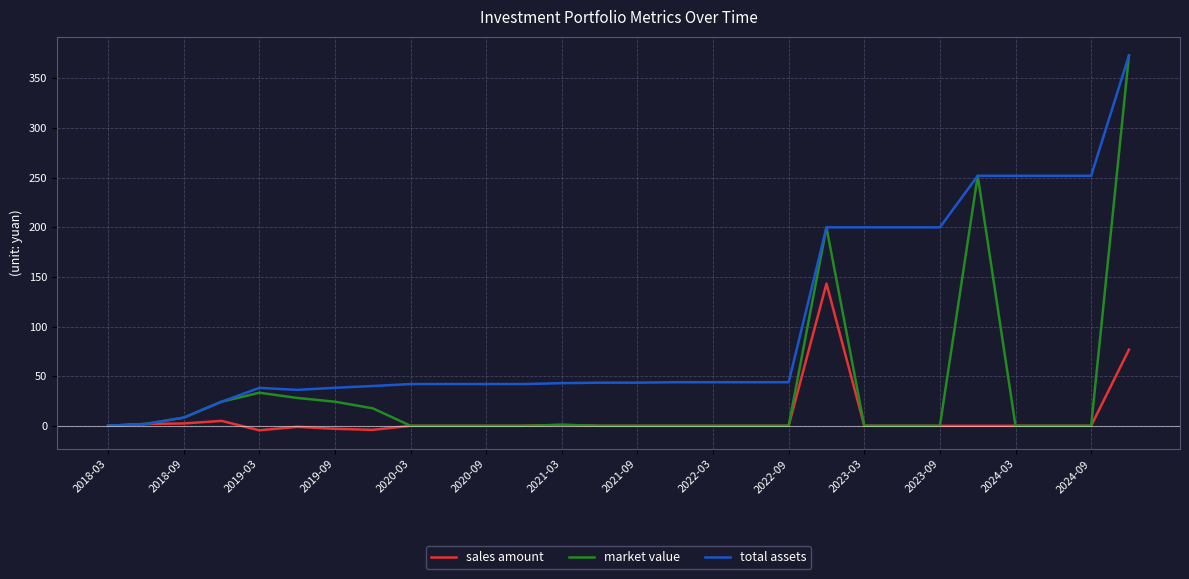

What are all the series names shown in the legend?

sales amount, market value, total assets